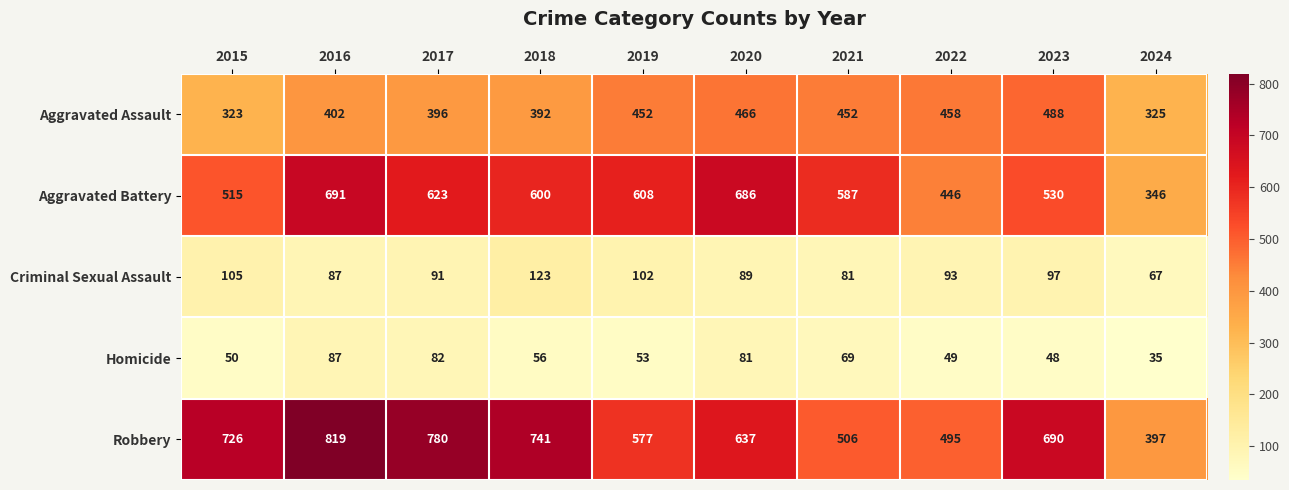

At how many categories does at least one series exceed 522?

8